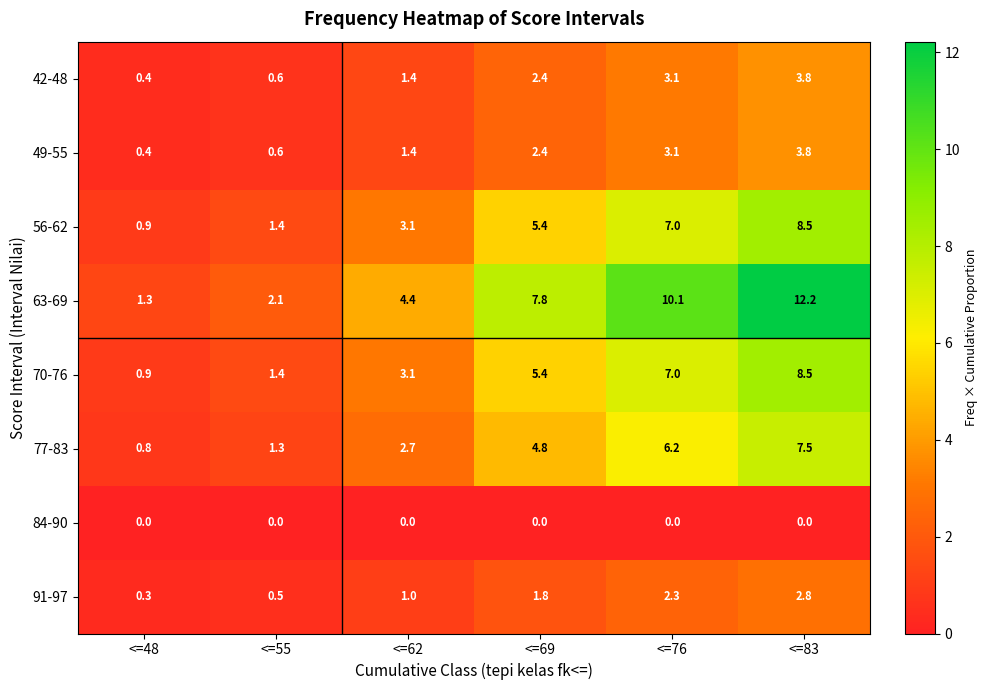

What value does the 63-69 series have at <=76?

10.1